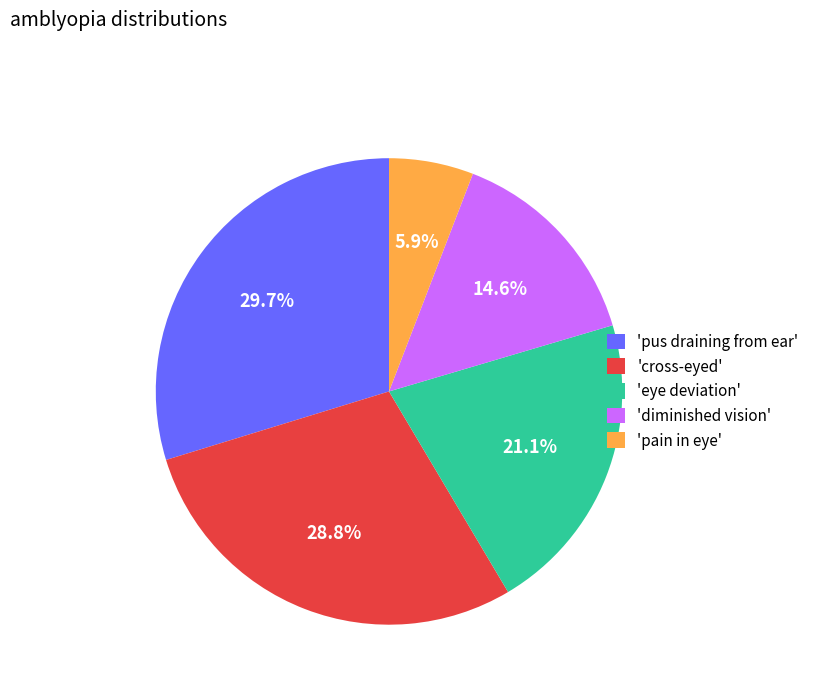

Does any single category account for the majority?

No